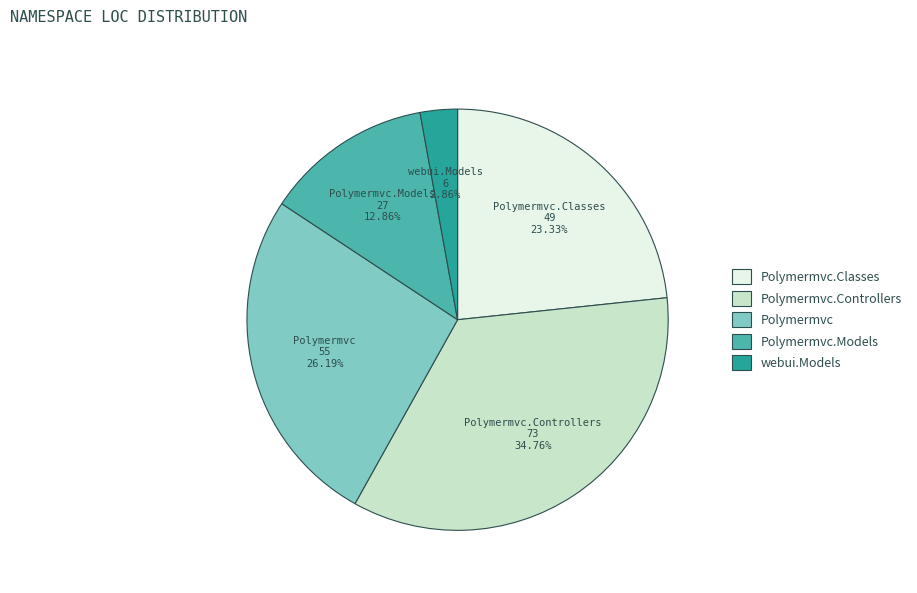

Does any single category account for the majority?

No